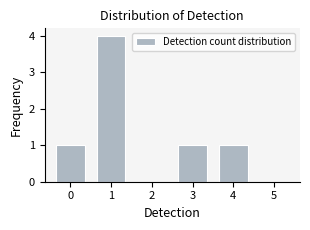

Reading left to right, what are all the values shown in this chart?

0=1	1=4	2=0	3=1	4=1	5=0